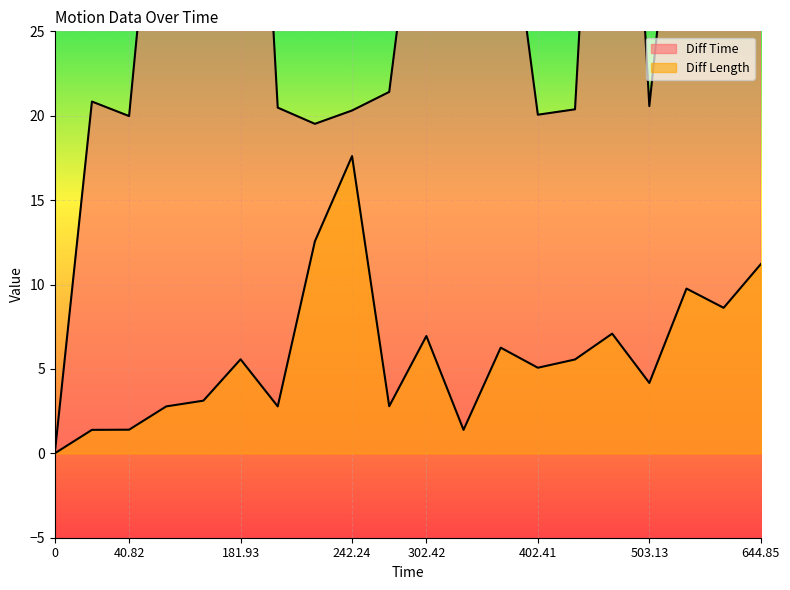

How many categories are shown in the chart?

20